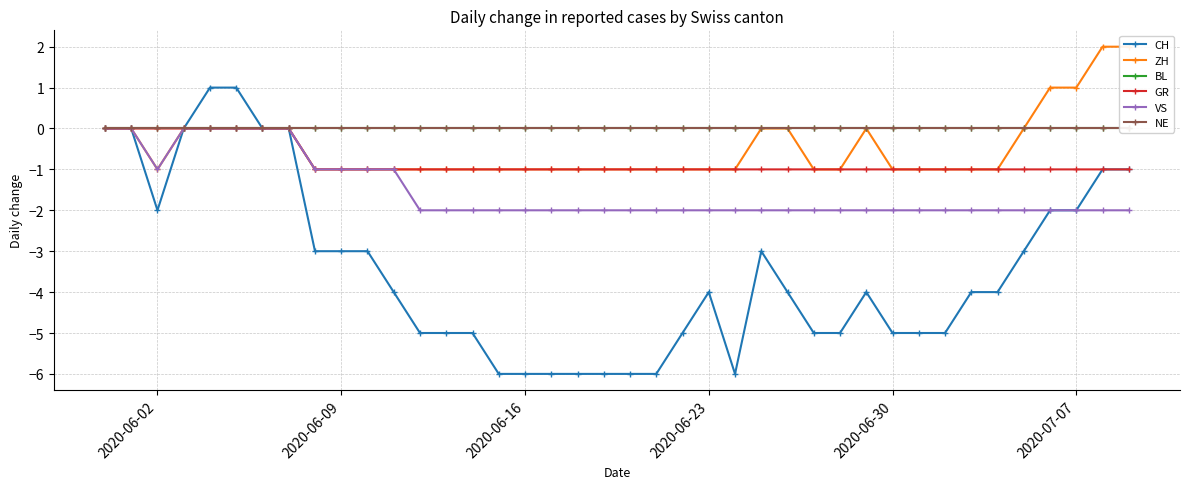

At which category does VS reach its first local valley?

2020-06-02